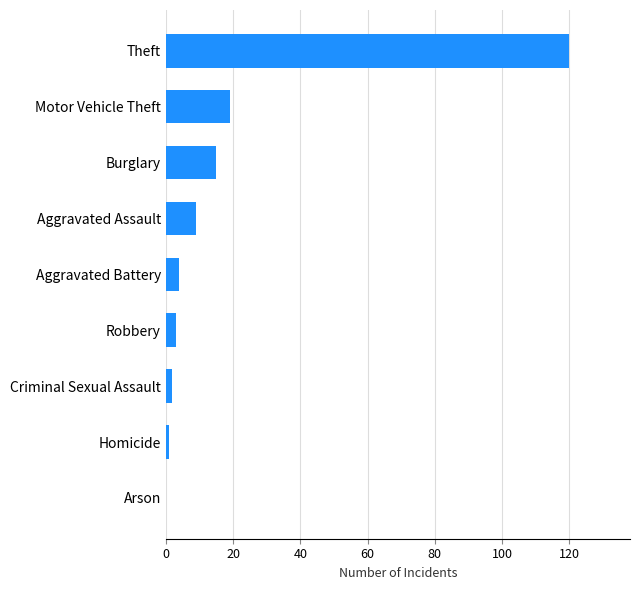

At which label is the value closest to 60?

Motor Vehicle Theft